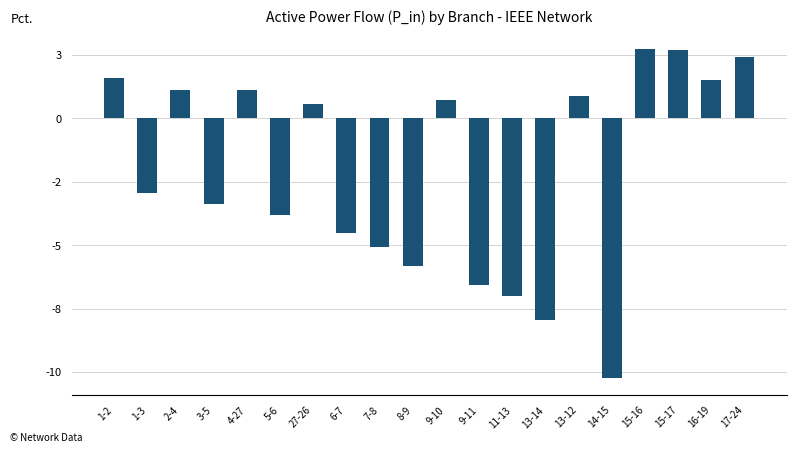

Are the bars horizontal?

No